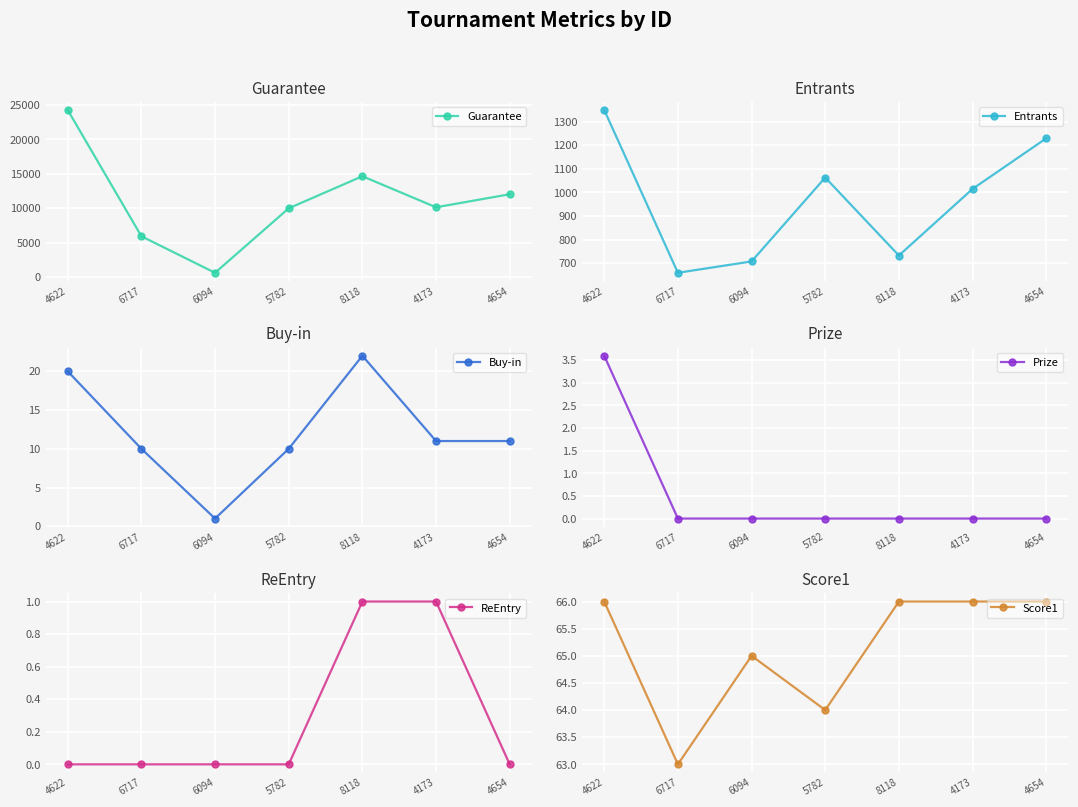

How many lines are shown in the chart?

6